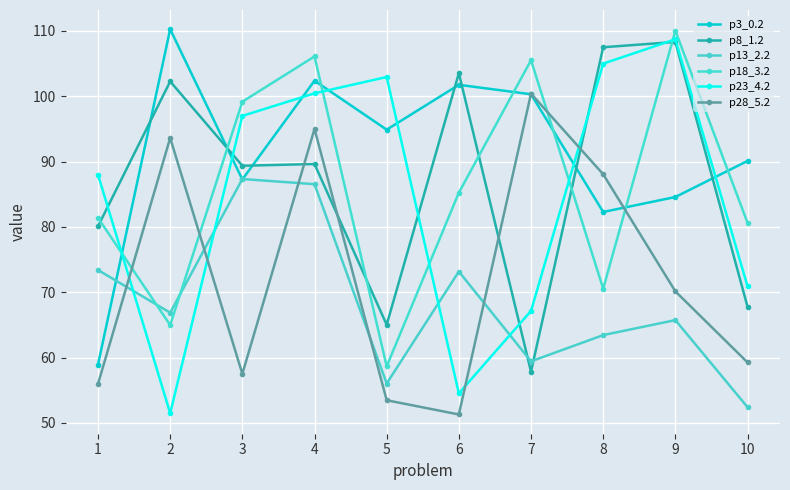

Is the value of p28_5.2 at 5 greater than the value of p3_0.2 at 8?

No